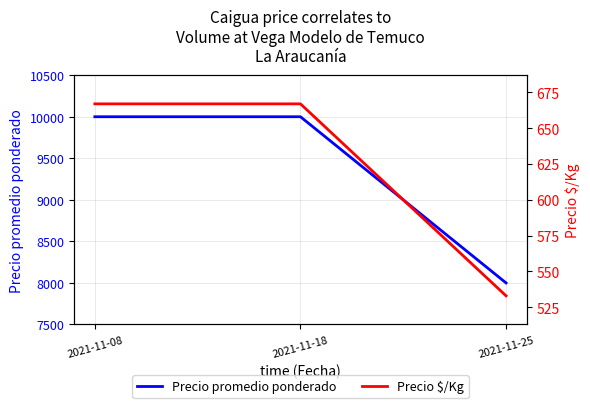

Is this an area chart (filled region under the line)?

No